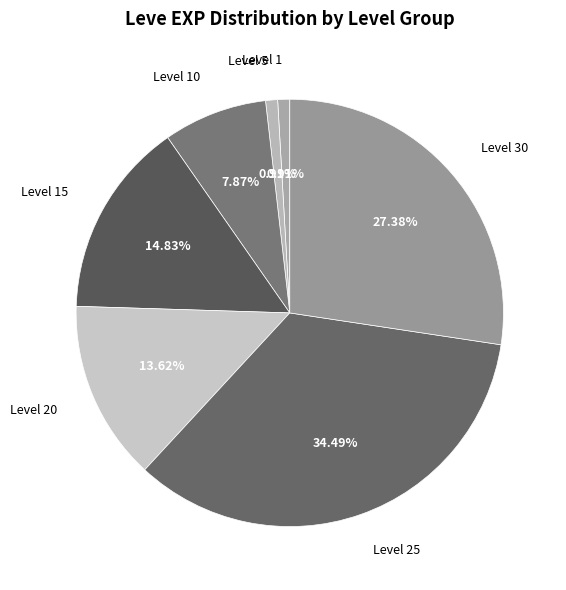

Is there any slice that represents more than half of the pie?

No